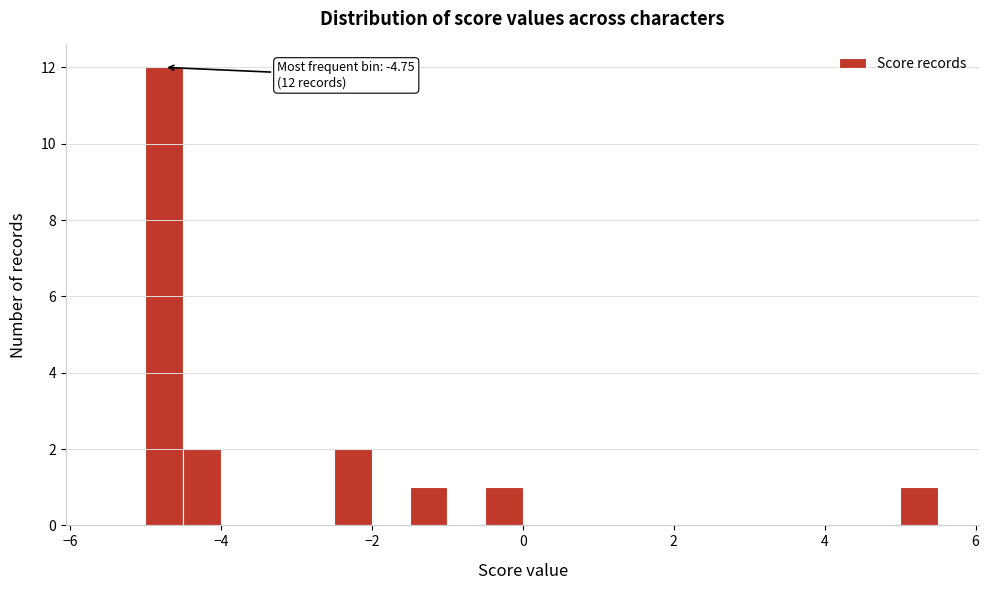

Read against the x-axis, roughly where is the centre of the tallest bar?

-4.8